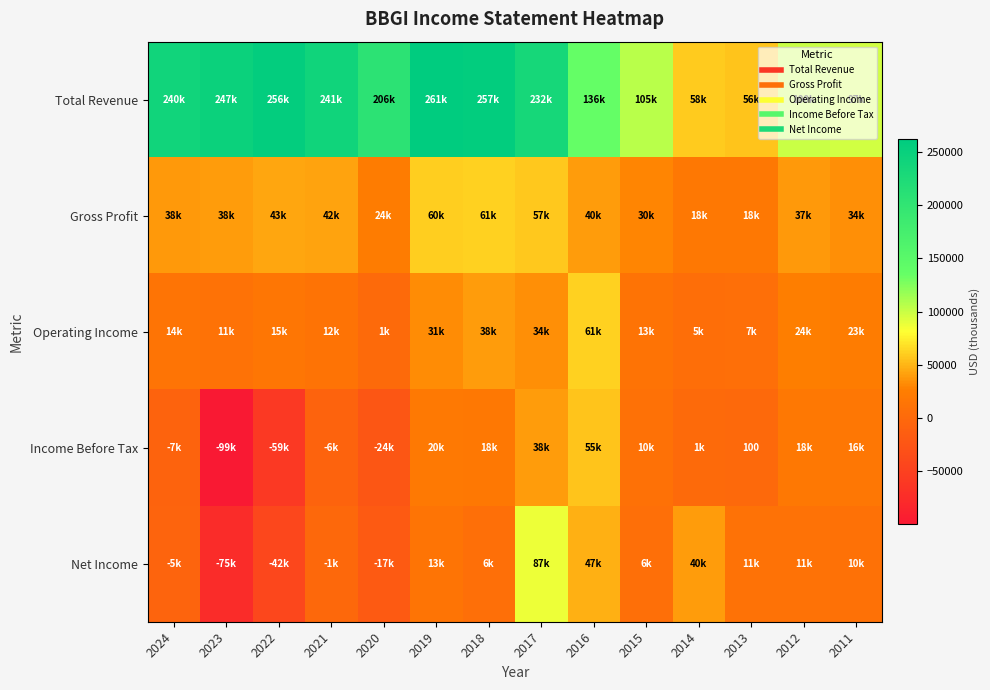

What is the sum of the Net Income values at 2017 and 2024?

81200